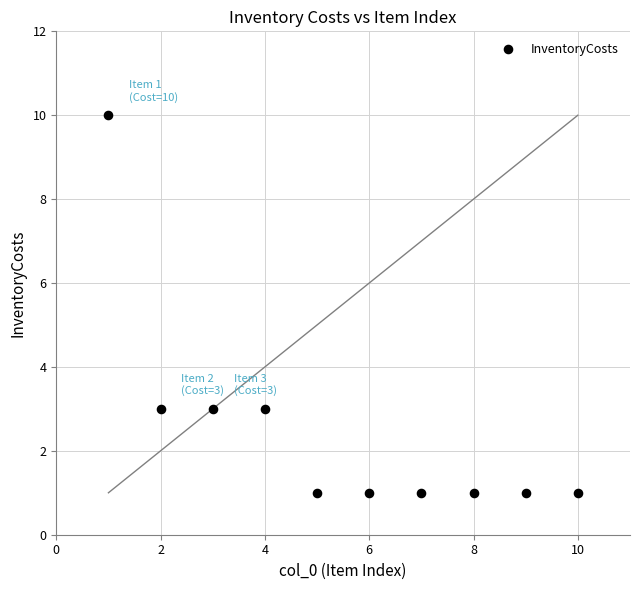

What is the range of Y values (max minus min)?

9